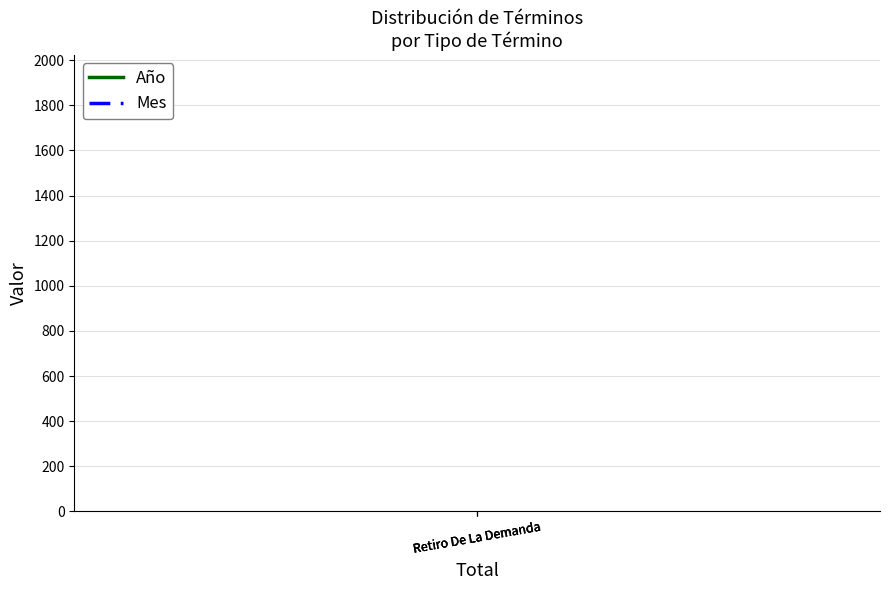

What is the sum of all Año values?

6057